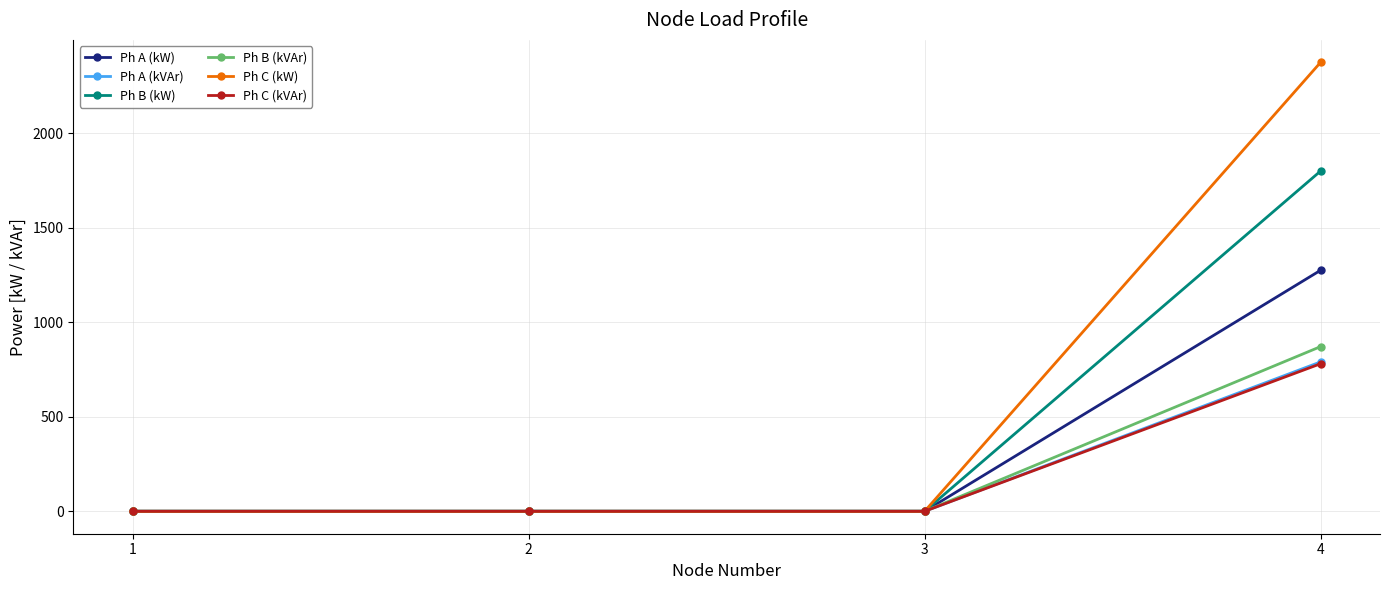

What value does the Ph C (kW) series have at 4?

2375.0